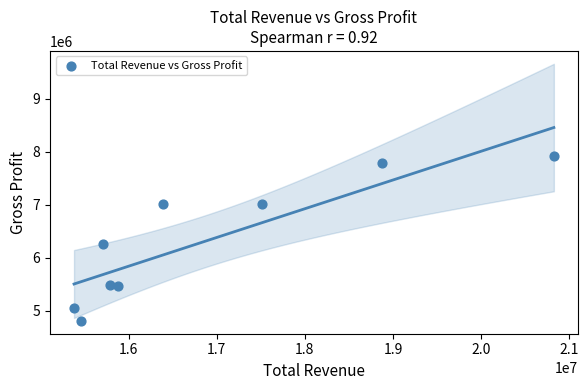

What is the range of X values (max minus min)?

5443000